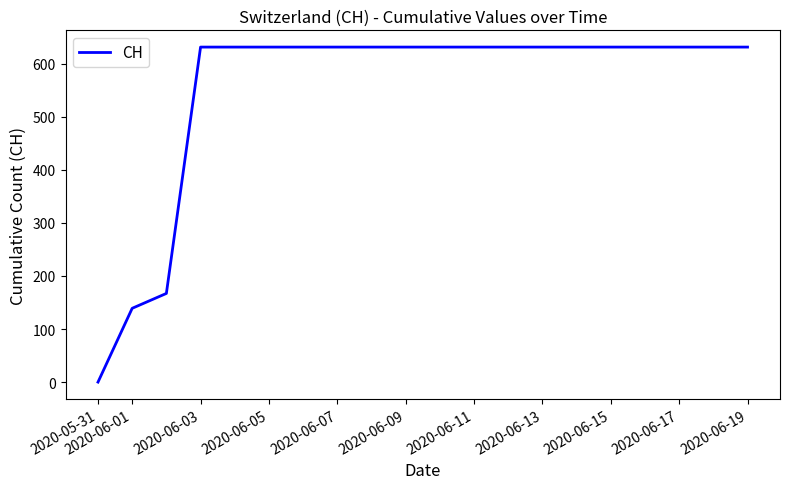

What is the greatest value displayed?

631